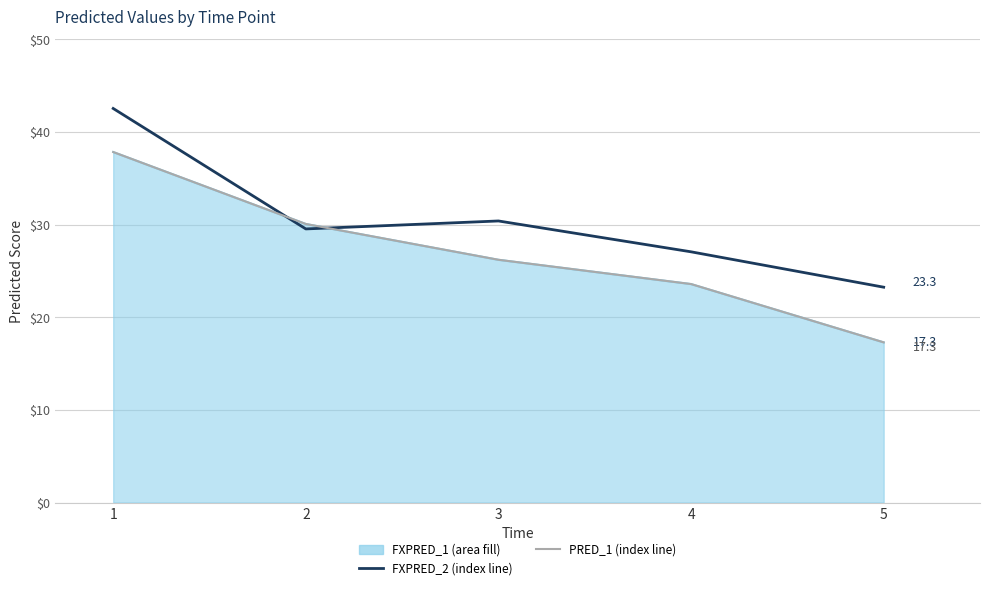

Is it true that FXPRED_2 equals 30.3 at 5?

False